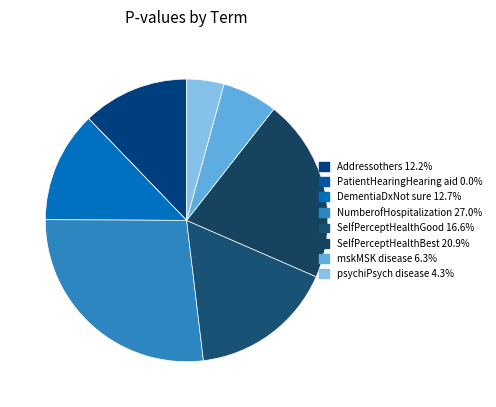

Combined, what portion of the pie is SelfPerceptHealthBest and Addressothers?

33.1%